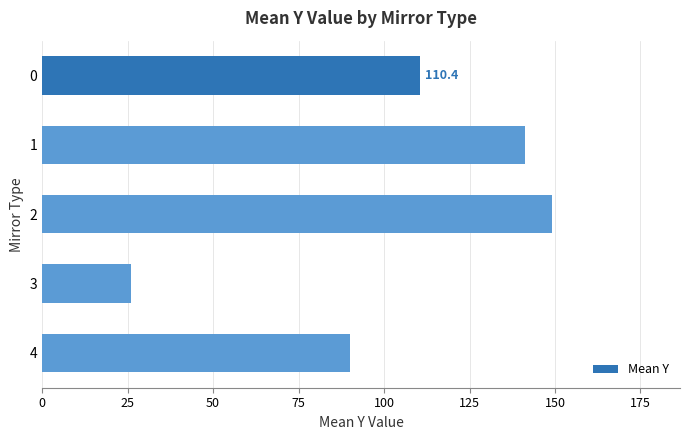

What is the greatest value displayed?

149.2